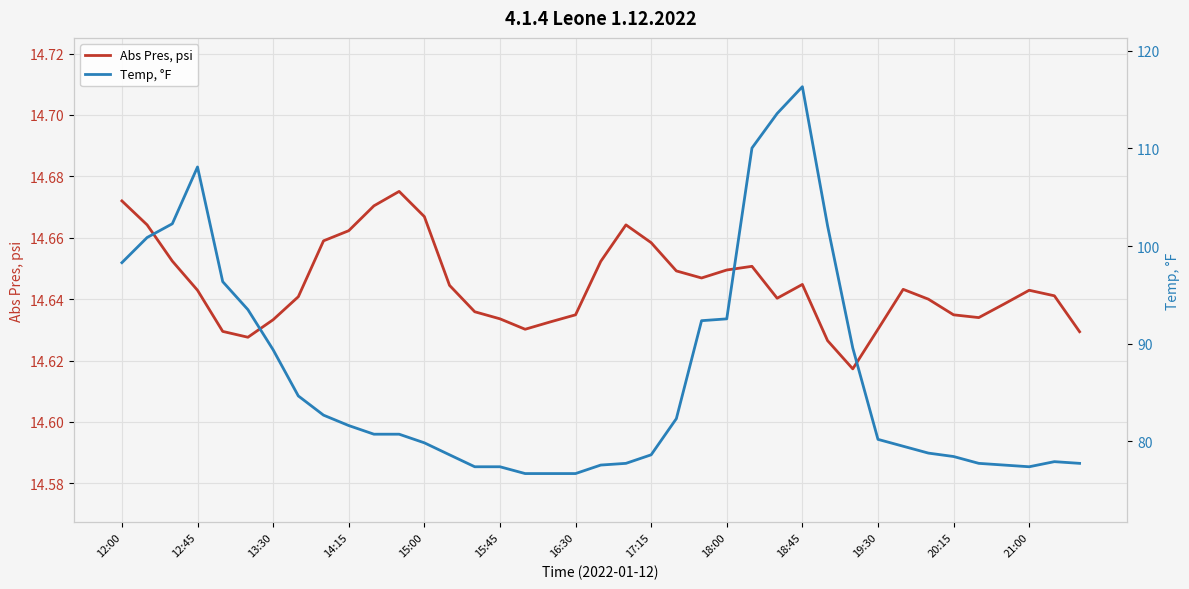

True or false: Abs Pres, psi and Temp, °F cross at least once.

False